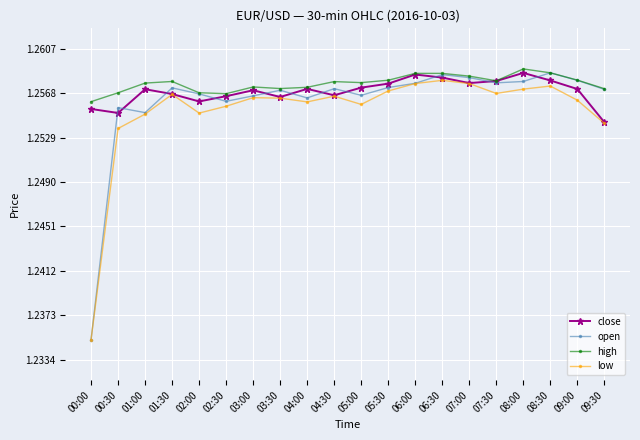

Which category has the lowest value in the low series?

00:00